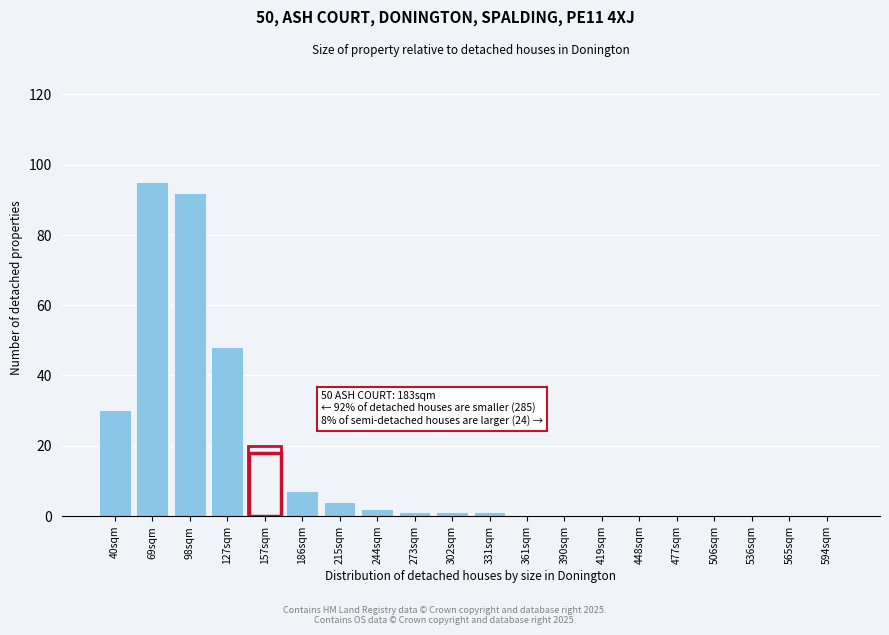

Reading left to right, what are all the values shown in this chart?

40sqm=30	69sqm=95	98sqm=92	127sqm=48	157sqm=18	186sqm=7	215sqm=4	244sqm=2	273sqm=1	302sqm=1	331sqm=1	361sqm=0	390sqm=0	419sqm=0	448sqm=0	477sqm=0	506sqm=0	536sqm=0	565sqm=0	594sqm=0